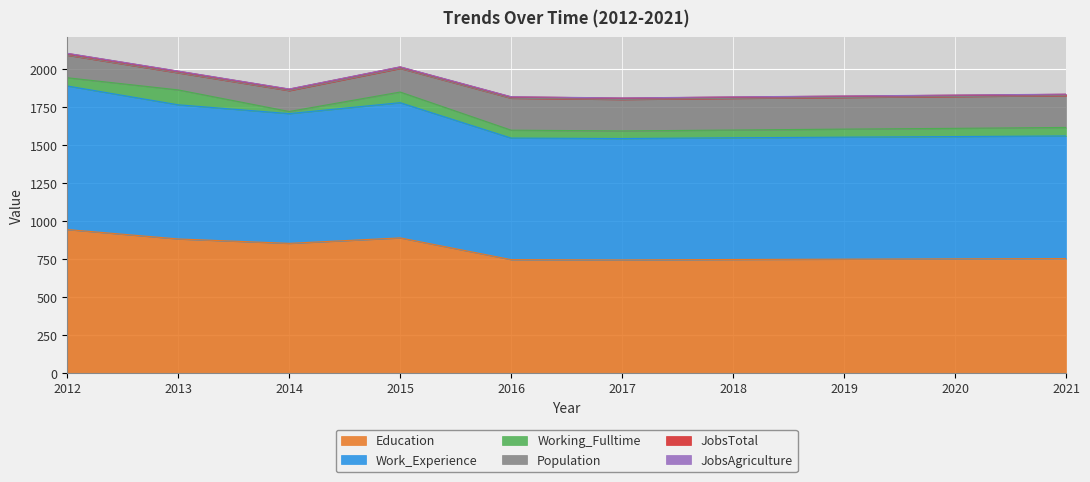

Reading right to left, what are all the values shown in this chart?

Education: 2021=754	2020=752	2019=750	2018=748	2017=745	2016=747	2015=890	2014=854	2013=883	2012=945
Work_Experience: 2021=807	2020=805	2019=803	2018=801	2017=799	2016=800	2015=890	2014=854	2013=883	2012=945
Working_Fulltime: 2021=56	2020=54	2019=53	2018=51	2017=50	2016=52	2015=70	2014=14	2013=98	2012=54
Population: 2021=209	2020=209	2019=208	2018=208	2017=207	2016=210	2015=155	2014=137	2013=112	2012=148
JobsTotal: 2021=9	2020=9	2019=9	2018=9	2017=9	2016=9	2015=10	2014=10	2013=11	2012=12
JobsAgriculture: 2021=1	2020=1	2019=1	2018=1	2017=1	2016=1	2015=1	2014=1	2013=1	2012=1